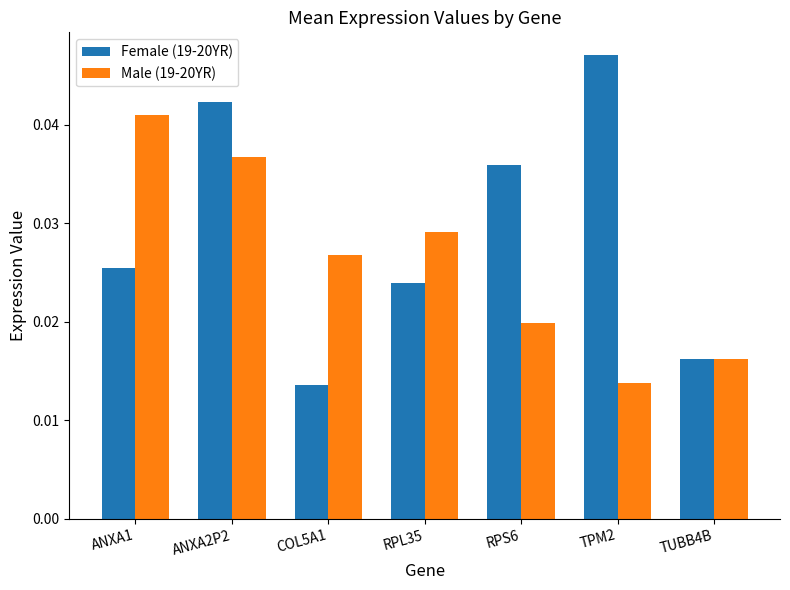

List the series in order of their overall mean, highest first.

Female (19-20YR), Male (19-20YR)